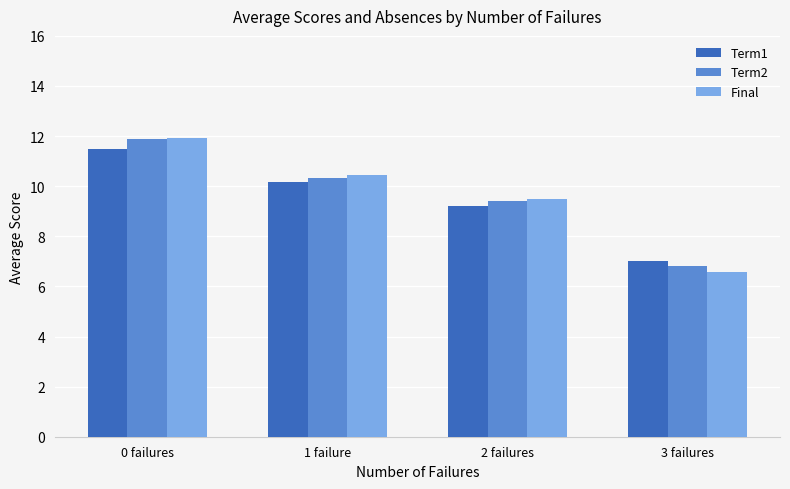

At how many categories does at least one series exceed 9?

3